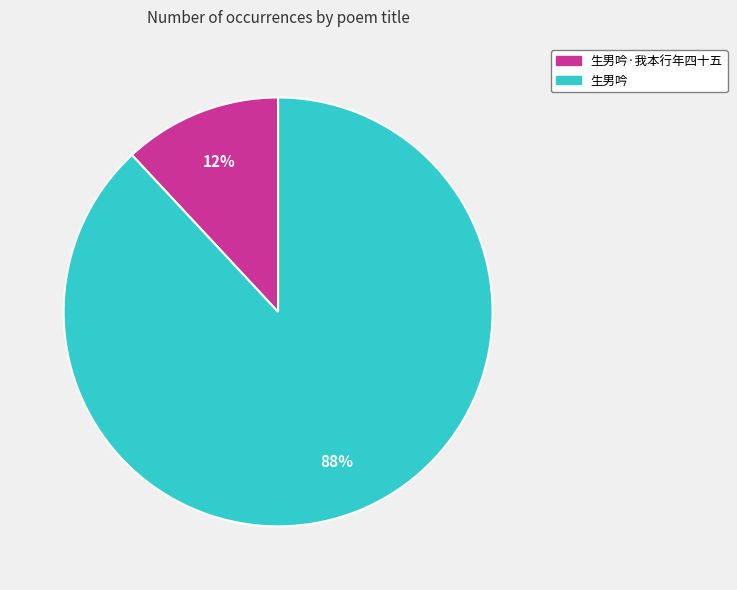

Count the number of slices in the pie.

2